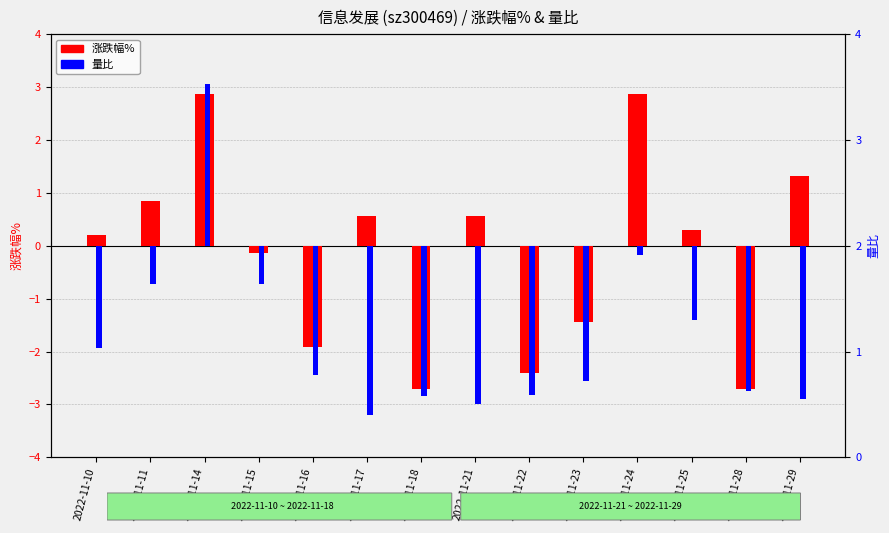

What is the value of the 涨跌幅% bar at the 2nd from the left?

0.8